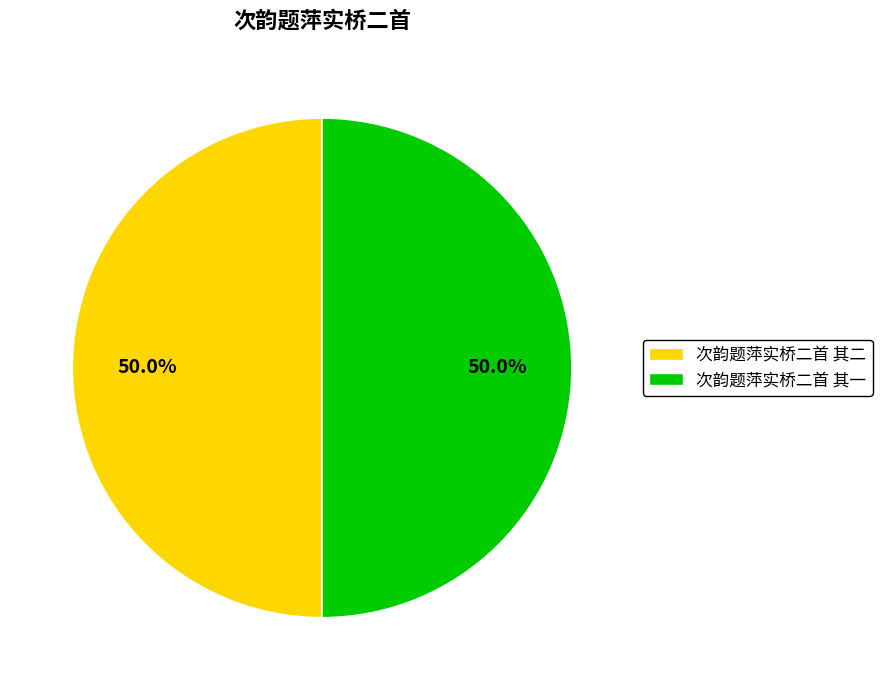

Count the number of slices in the pie.

2